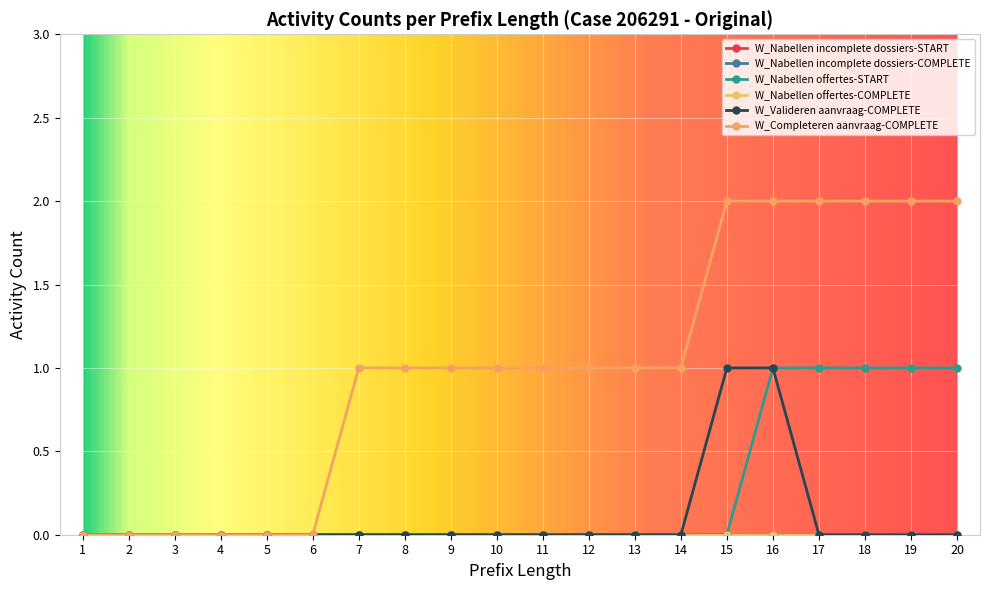

Does the chart have visible grid lines?

Yes